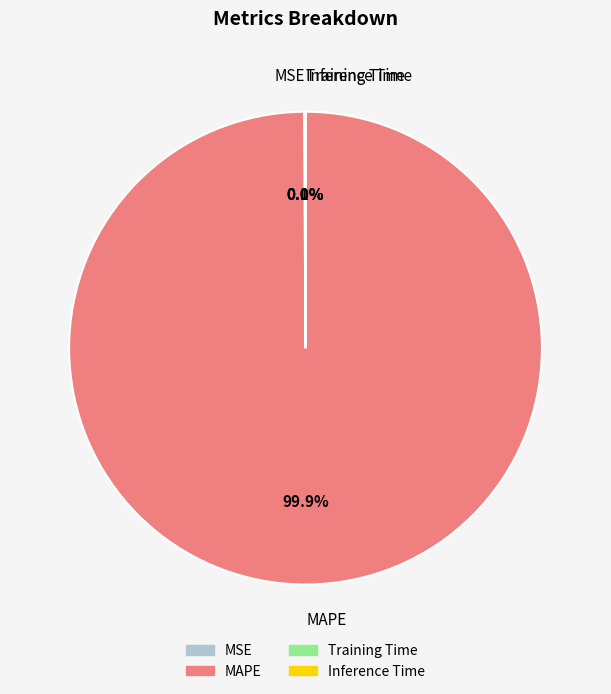

What is the majority slice?

MAPE